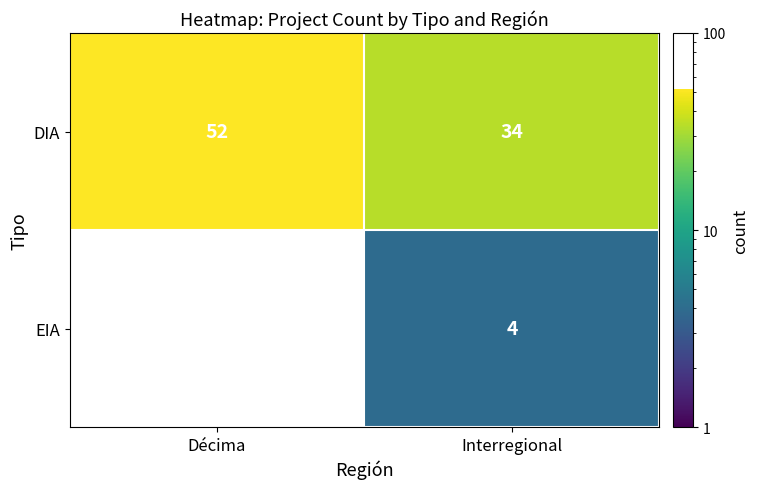

Count the number of categories in the chart.

2